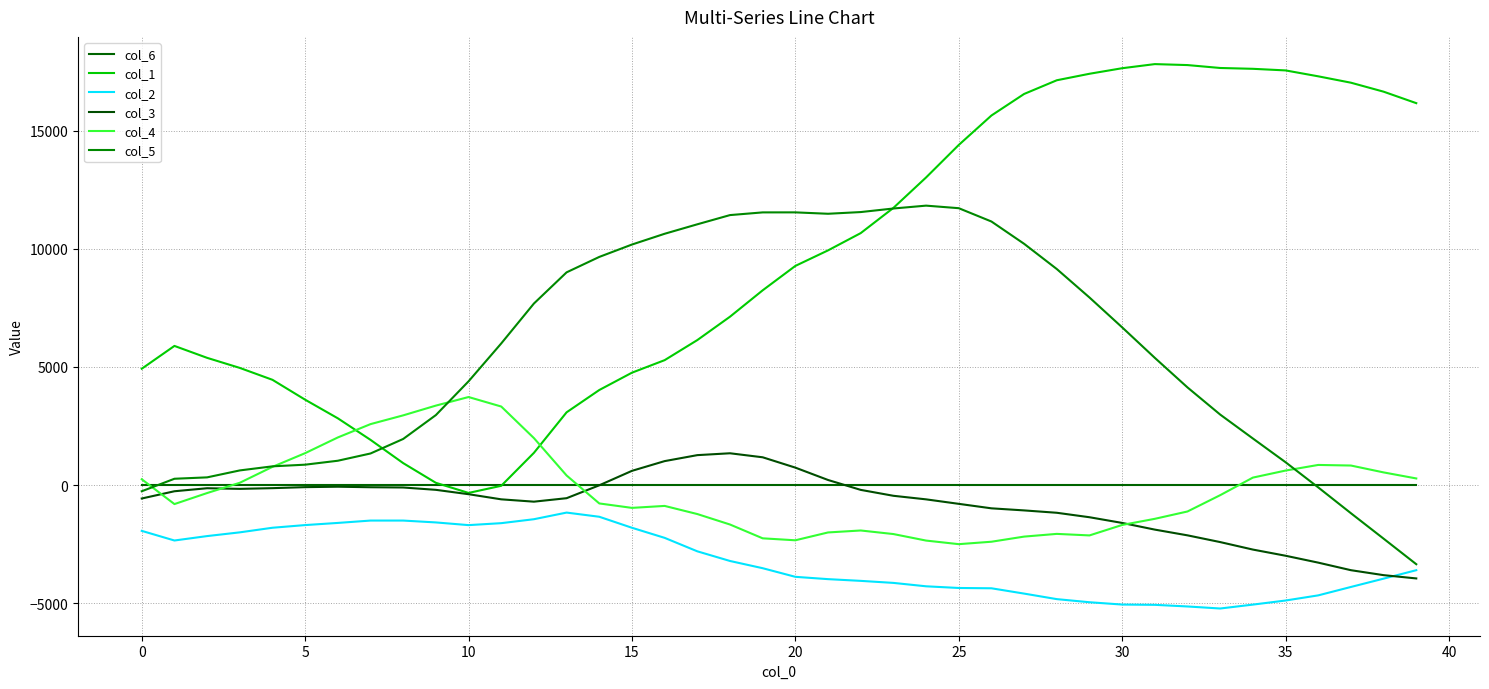

How many lines are shown in the chart?

6